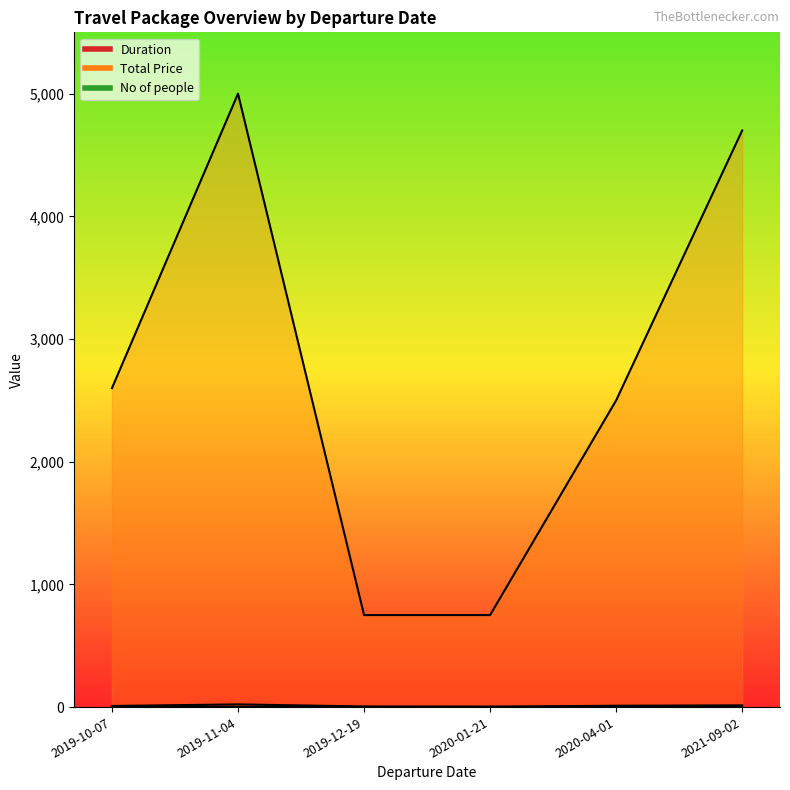

List the series in order of their peak value, highest first.

Total Price, Duration, No of people